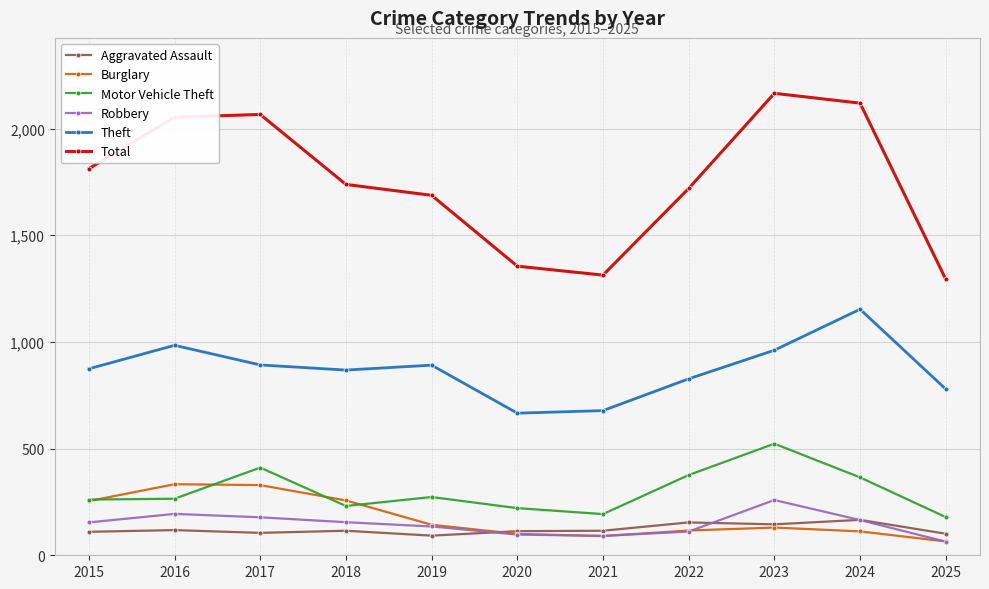

What is the sum of all Robbery values?

1603